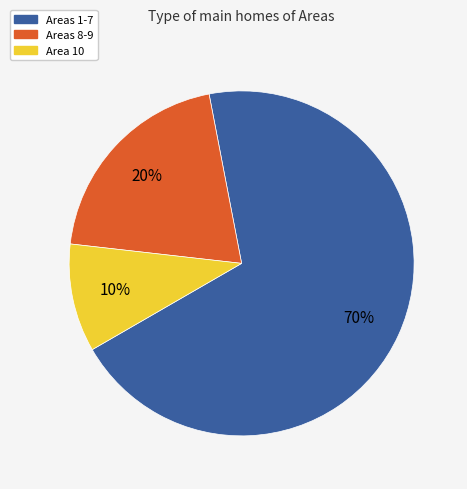

Which category accounts for the majority?

Areas 1-7